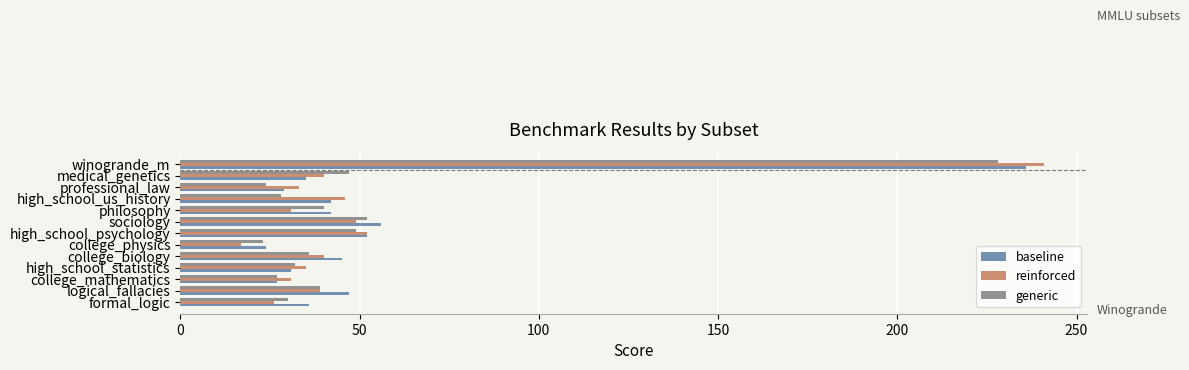

The value of reinforced at logical_fallacies is 62. True or false?

False